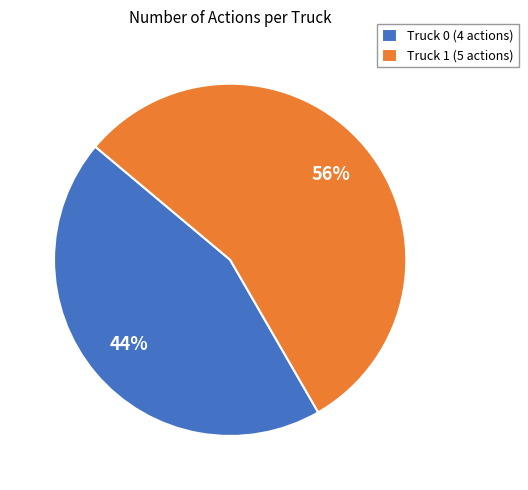

How many slices are in this pie chart?

2